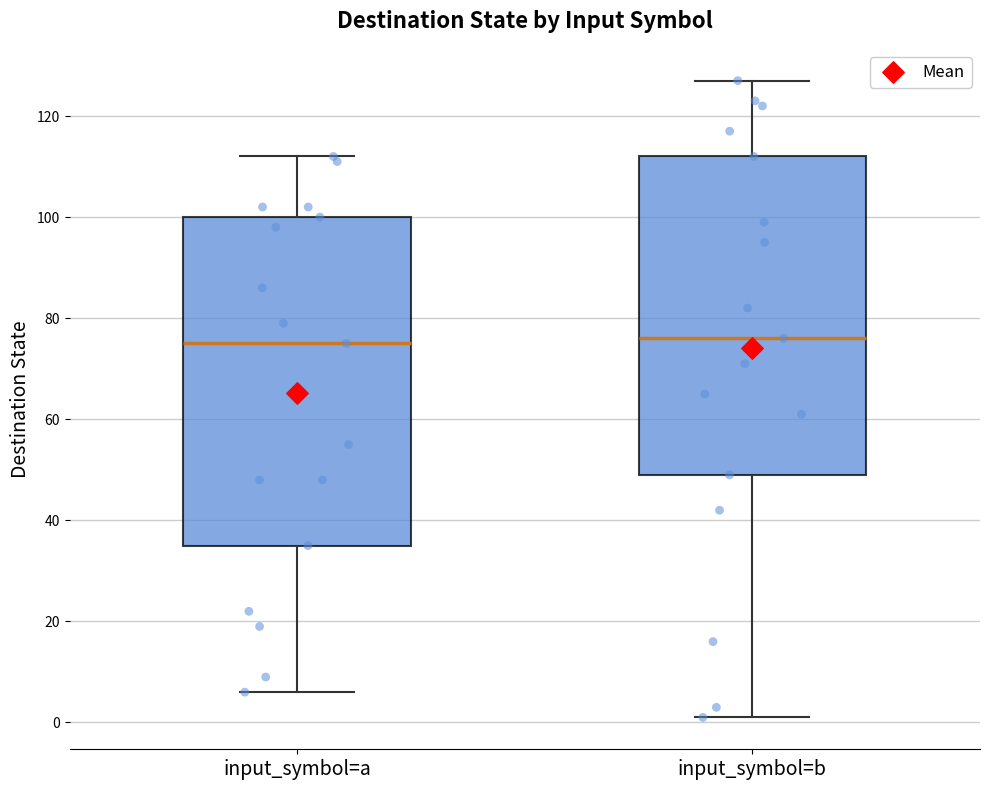

Comparing the boxes themselves (not the whiskers), which one is the tallest?

input_symbol=a